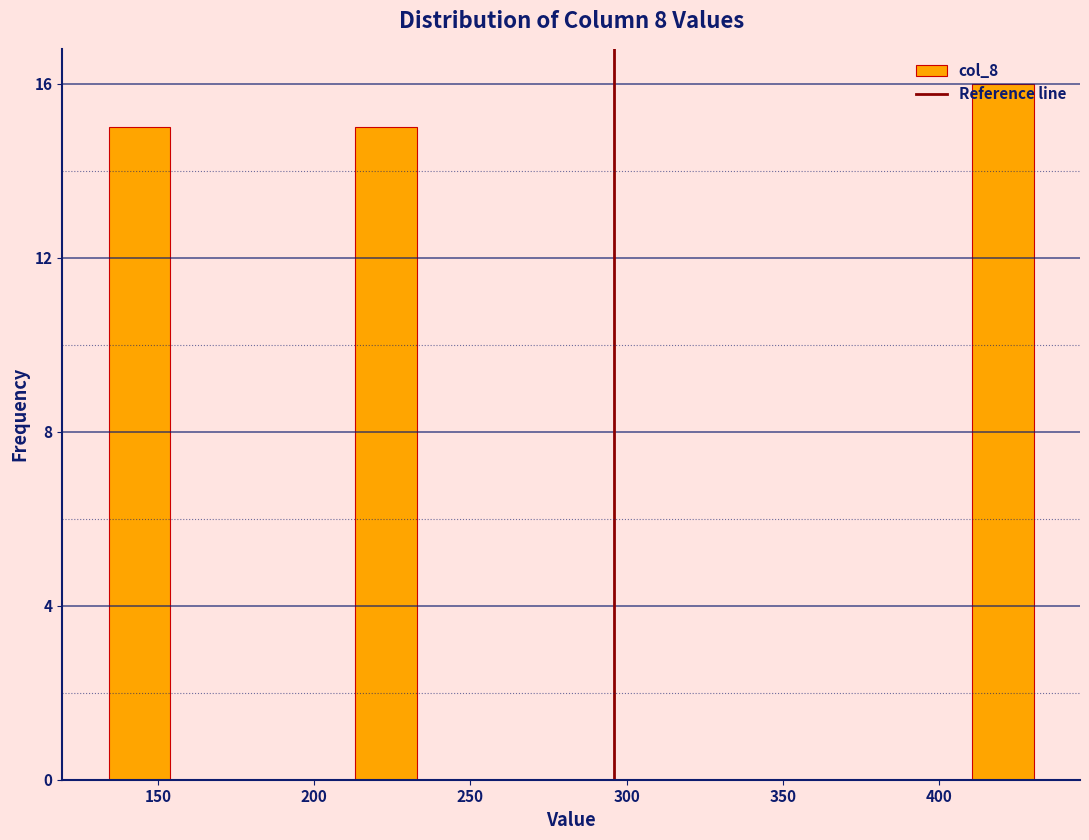

Read against the x-axis, roughly where is the centre of the tallest bar?

420